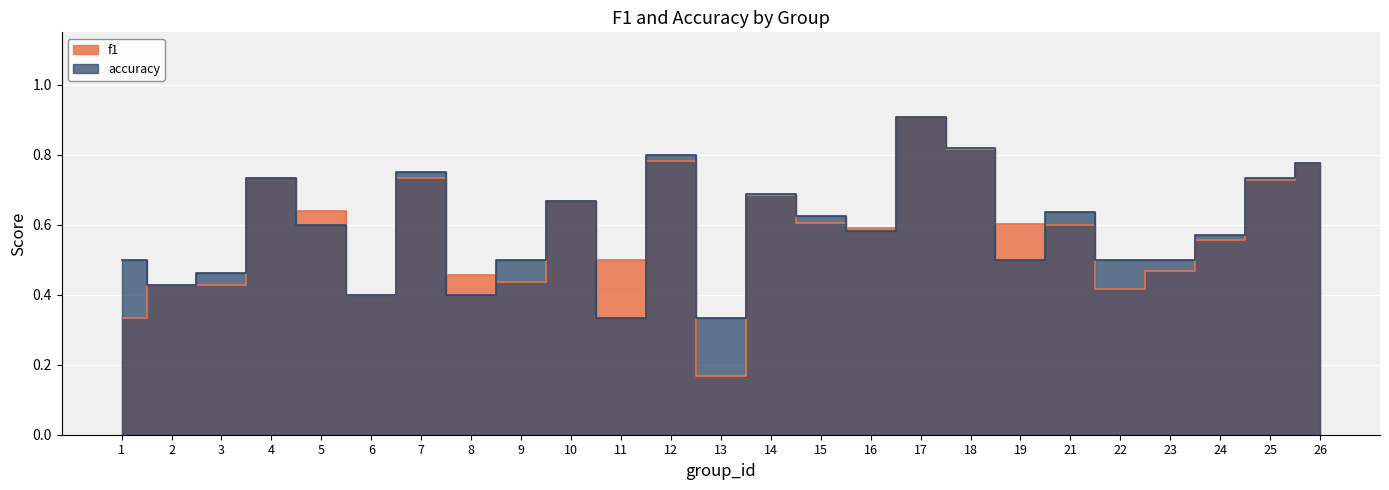

What is the maximum value for accuracy?

0.9